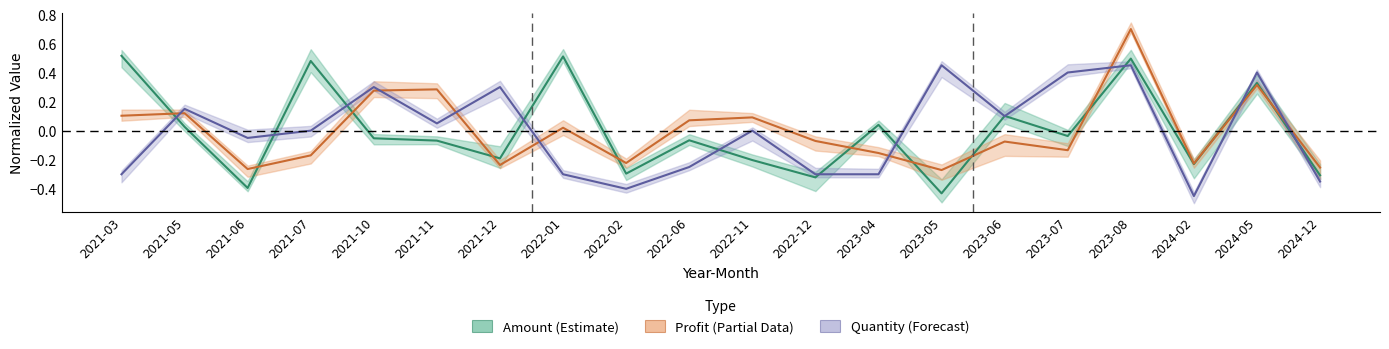

Between which two adjacent categories do Amount and Profit first intersect?

2021-03 and 2021-05